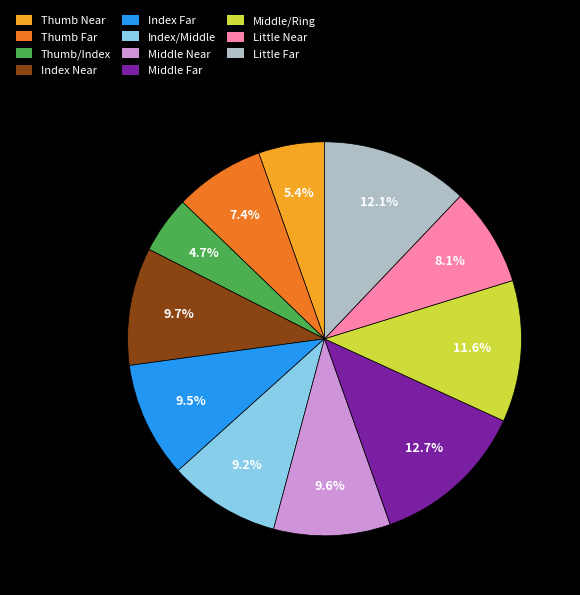

What percentage is NOT represented by Index Near?

90.3%